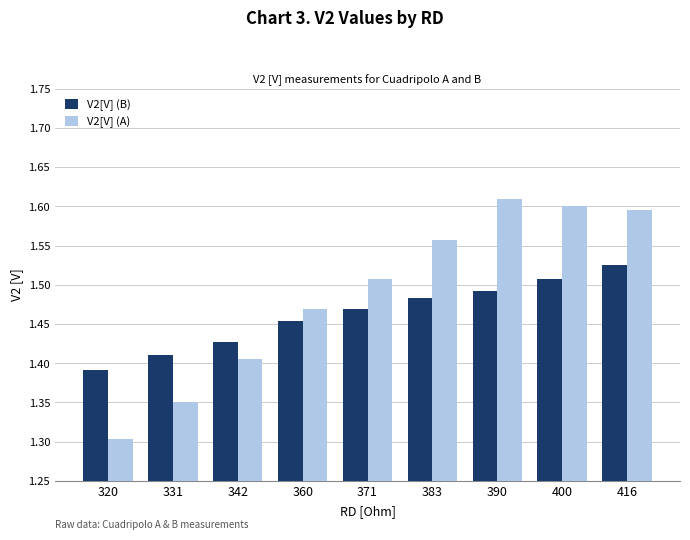

List the series in order of their overall mean, highest first.

V2[V] (A), V2[V] (B)